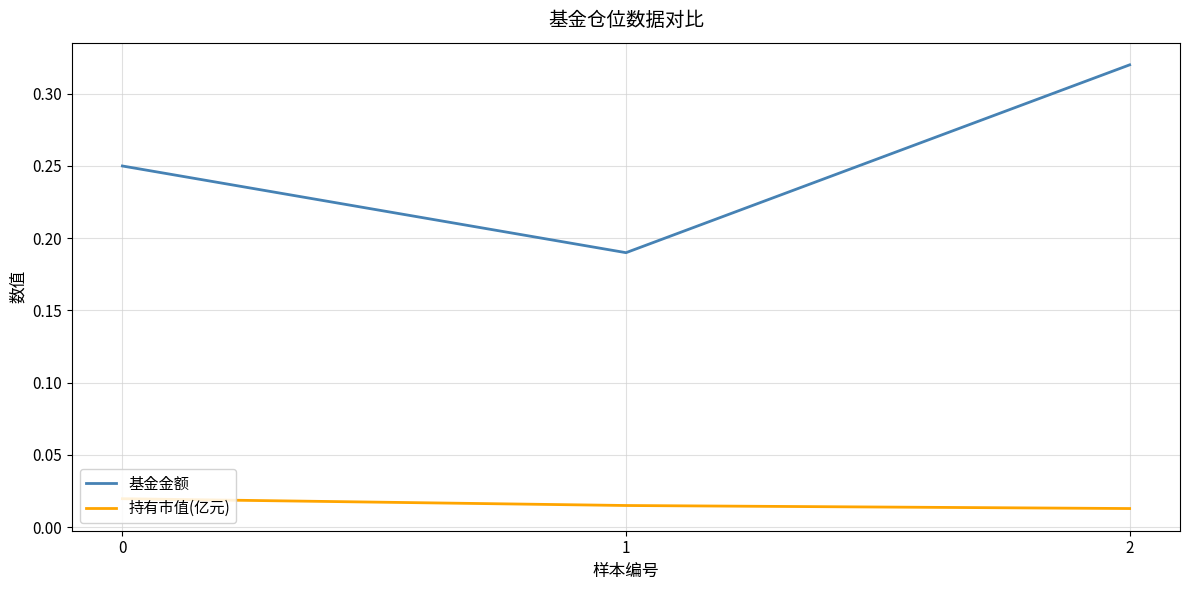

Is the value of 持有市值(亿元) at 1 greater than the value of 基金金额 at 1?

No